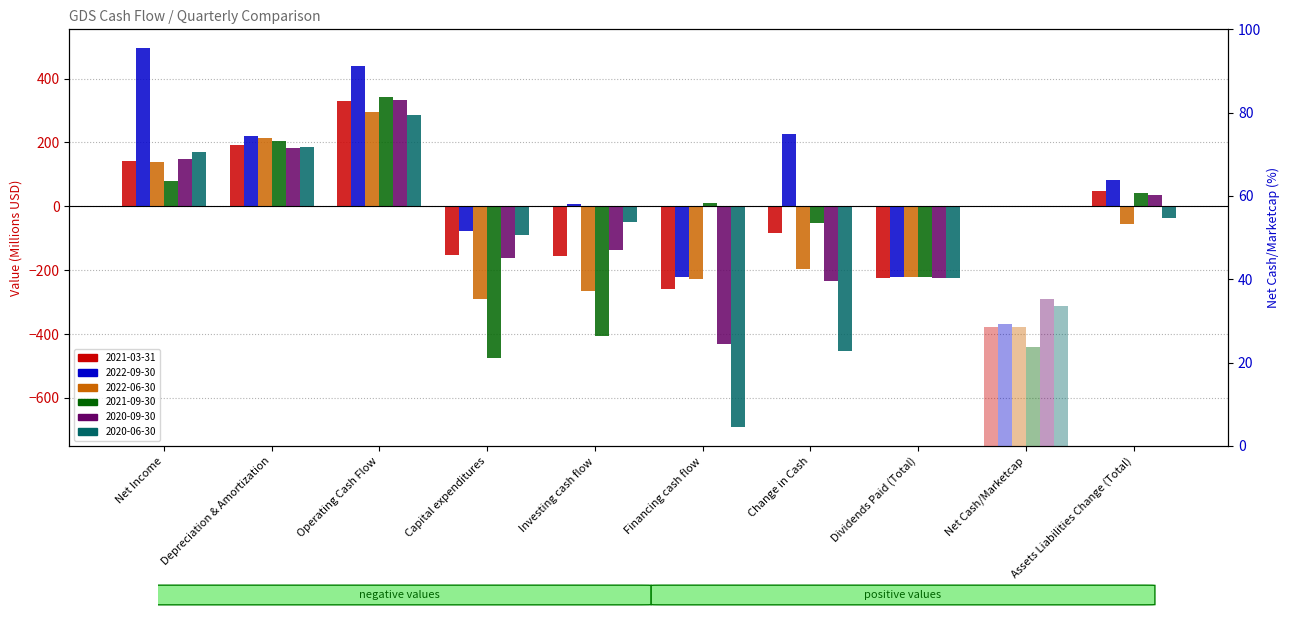

At Operating Cash Flow, list the series in order from largest to smallest.

2022-09-30, 2021-09-30, 2020-09-30, 2021-03-31, 2022-06-30, 2020-06-30